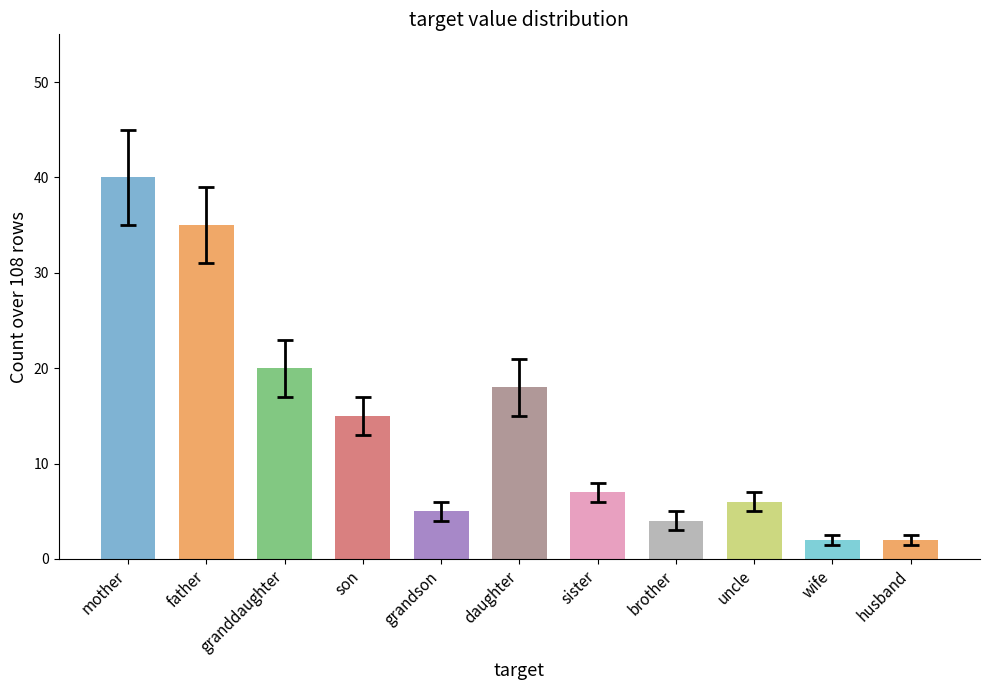

What is the average value?

14